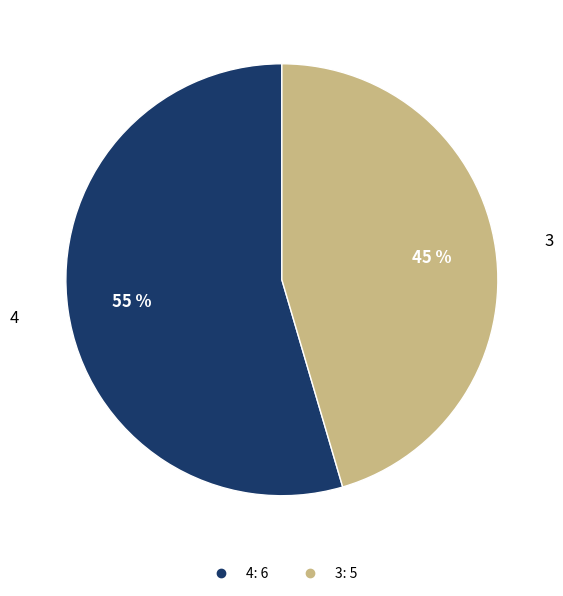

To the nearest percent, what is the average slice percentage?

50%